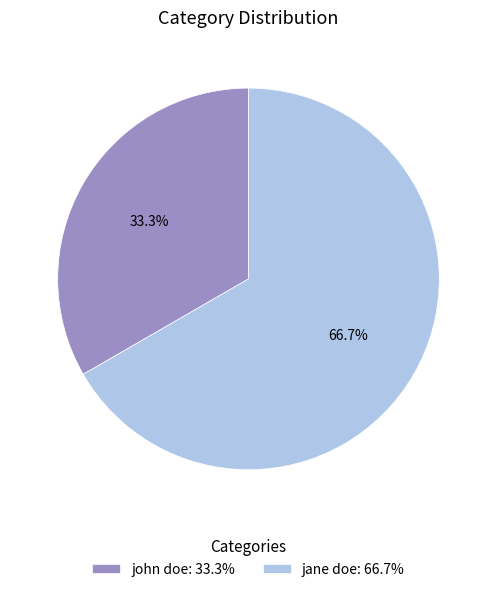

To the nearest percent, what percentage of the pie is john doe?

33%